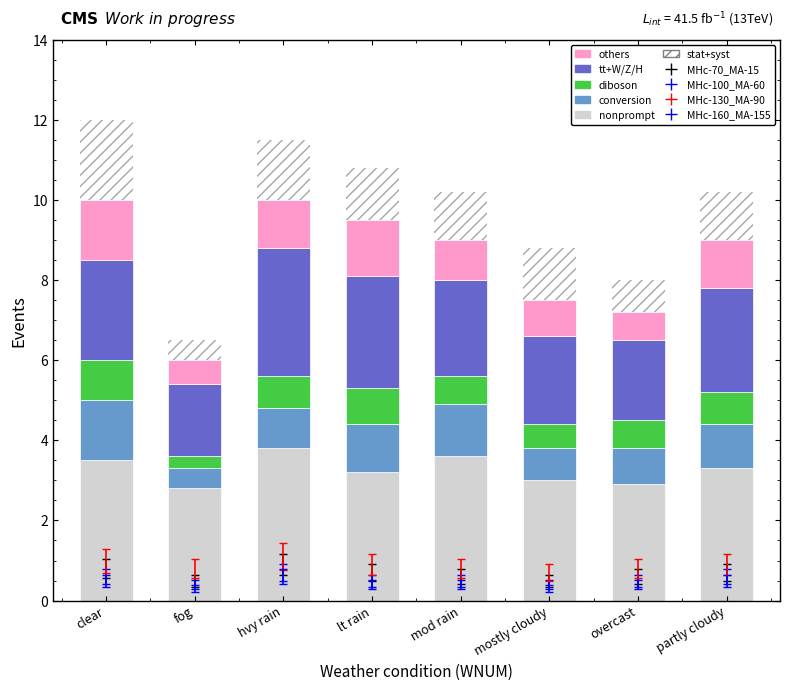

What is the total value across all series at hvy rain?

11.5